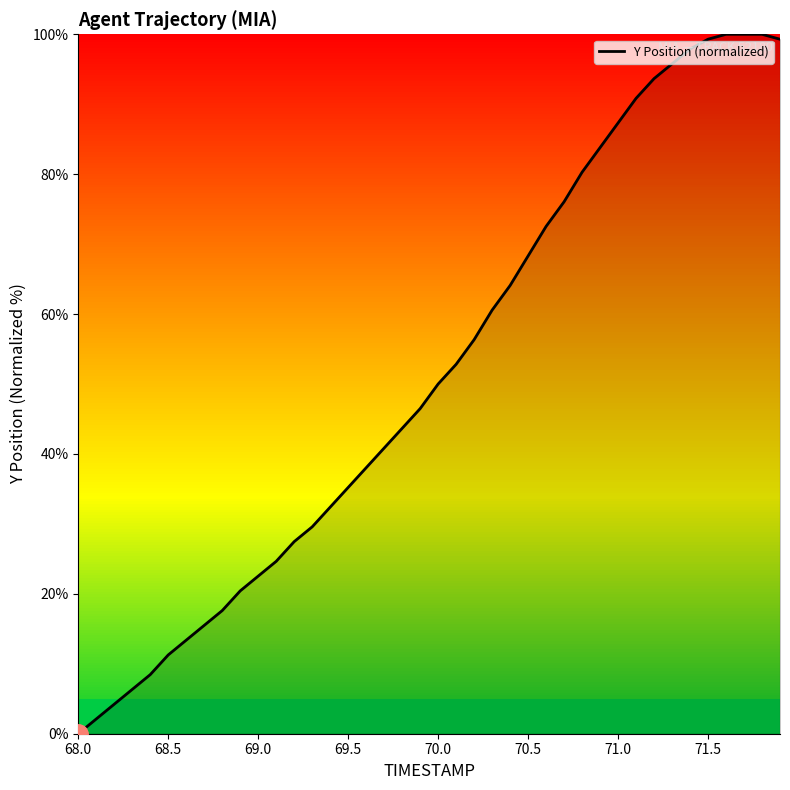

What is the difference between the maximum and second lowest values?

97.9